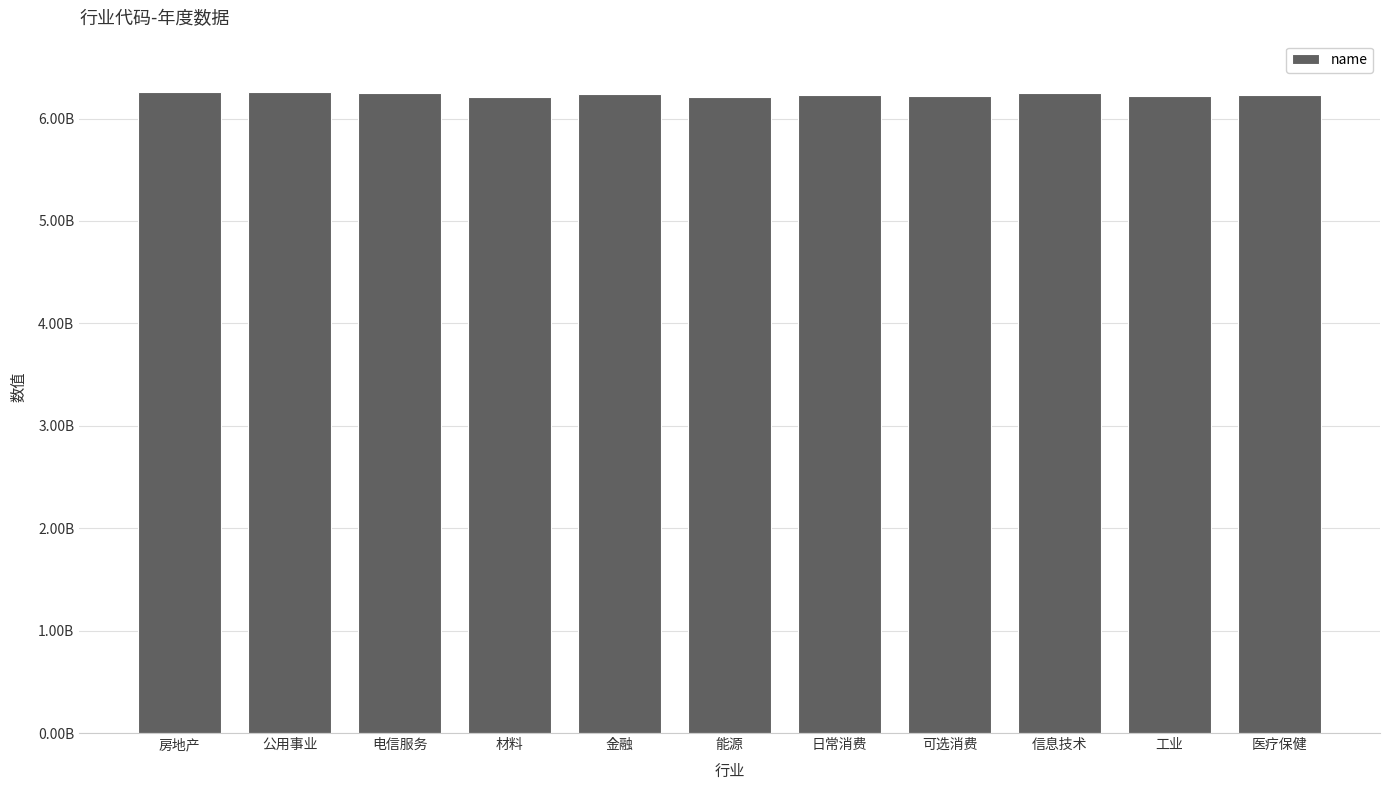

What position from the left is 材料?

4